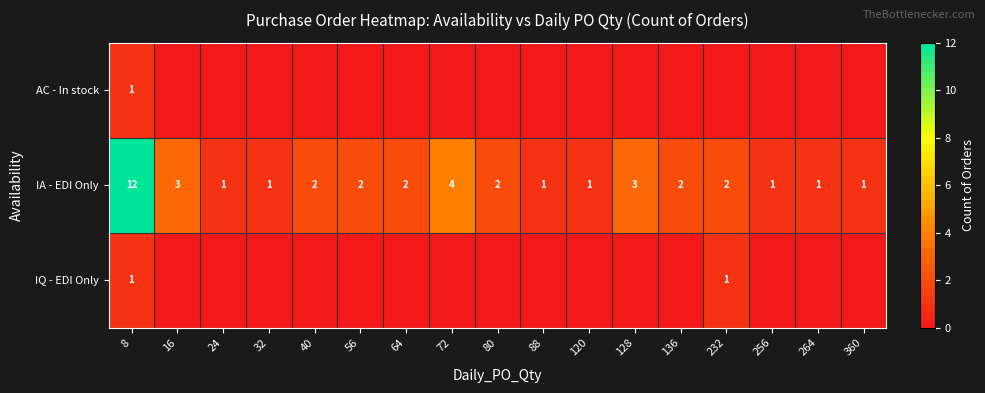

The value of IA - EDI Only at 264 is 0. True or false?

False